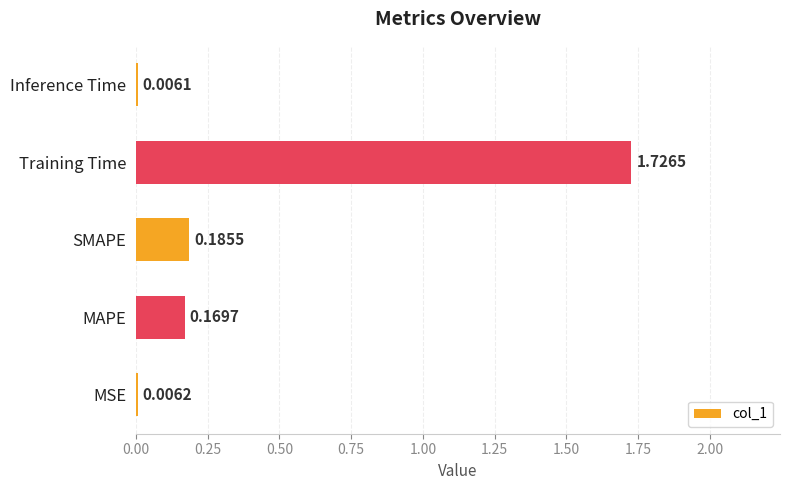

At which category does the chart reach its peak across all series?

Training Time